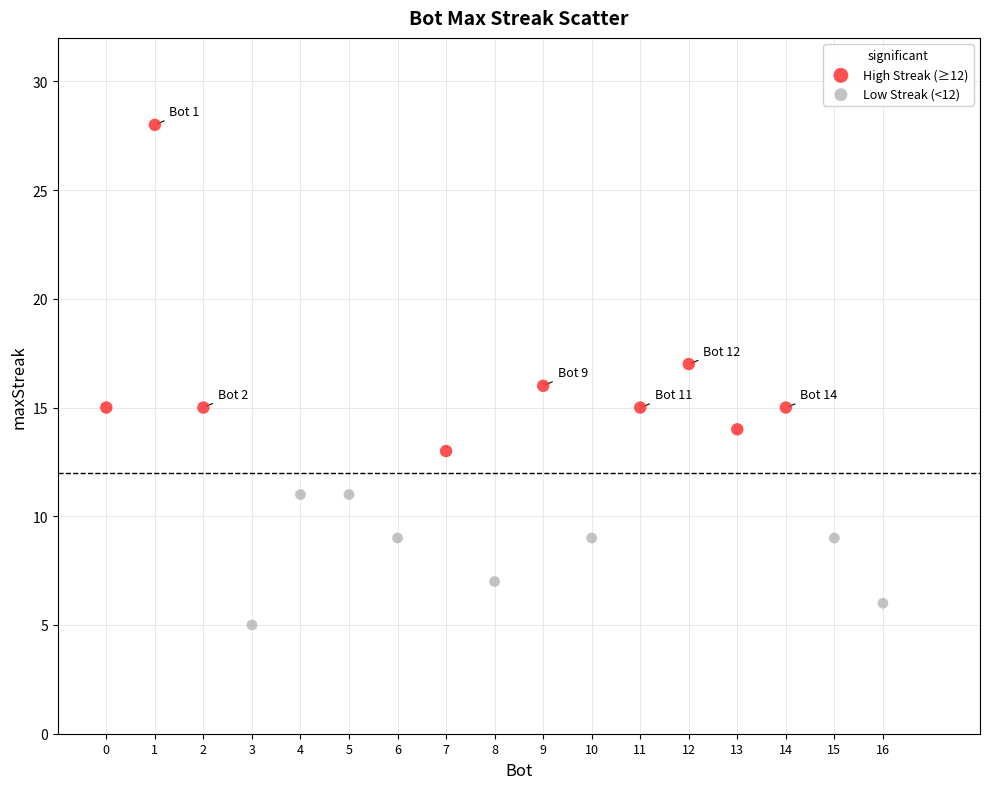

Which series has the largest Y range (max minus min)?

High Streak (≥12)